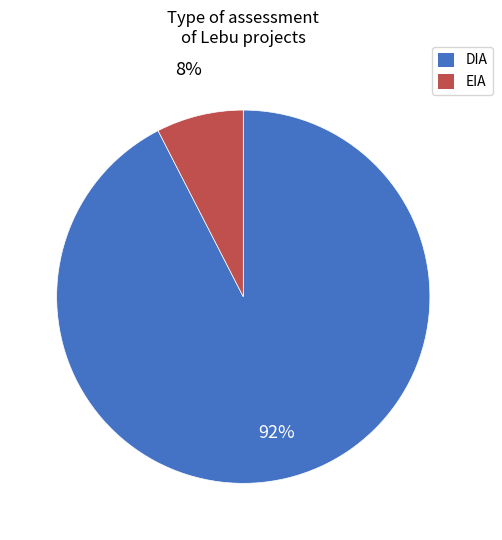

Is it true that EIA is 8% of the pie?

True